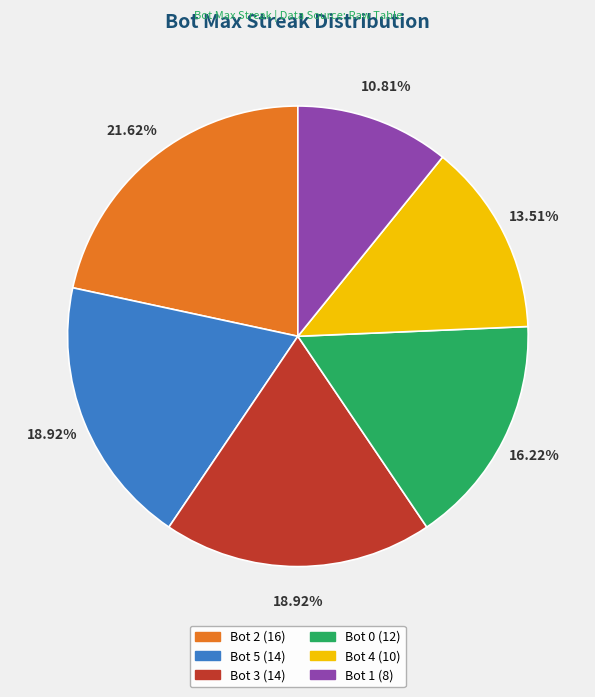

Does Bot 4 account for over 50% of the chart?

No